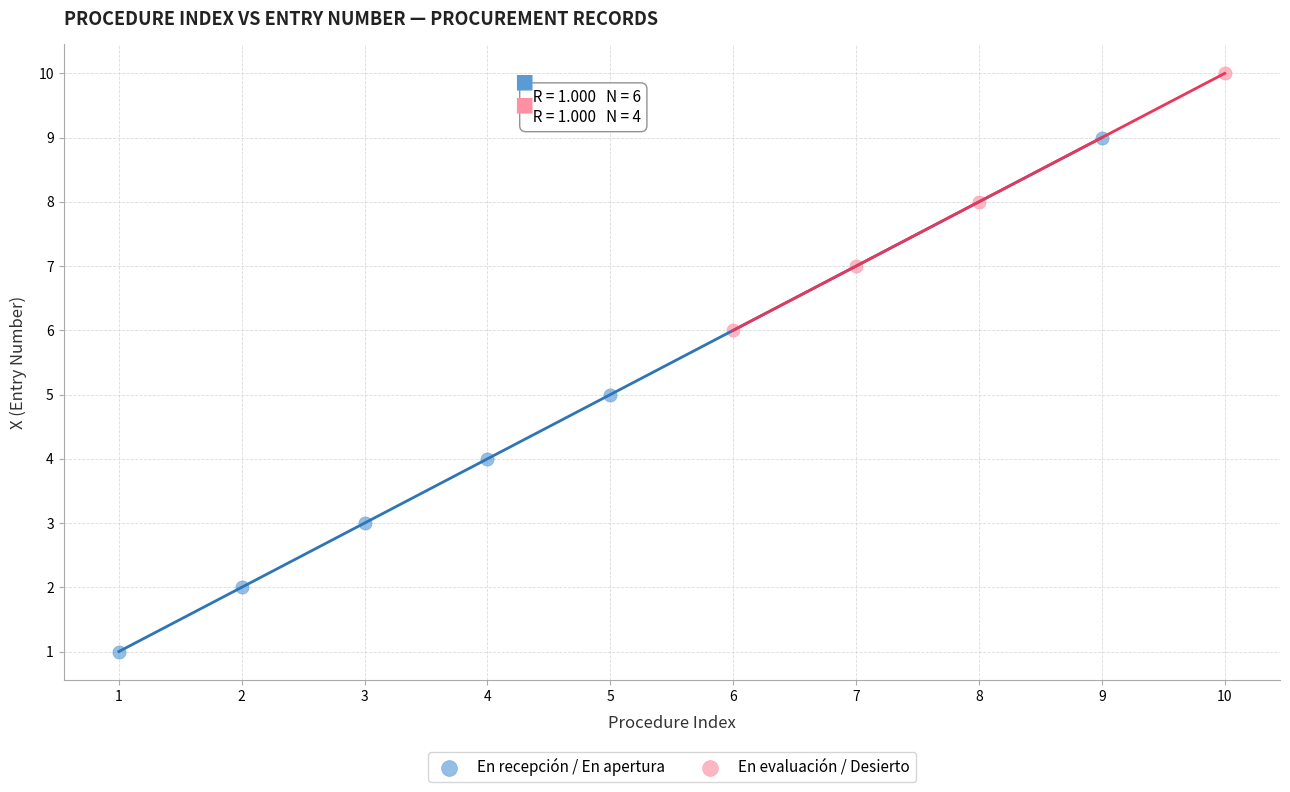

Which series has the largest Y range (max minus min)?

En recepción / En apertura